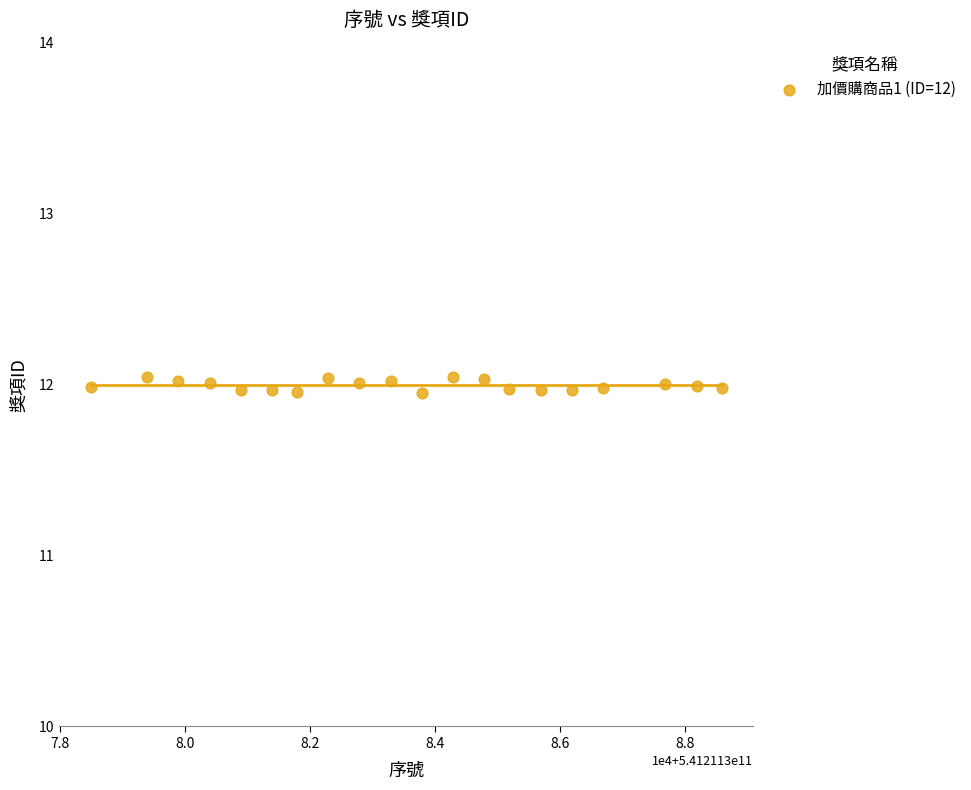

What is the range of X values (max minus min)?

10100.0